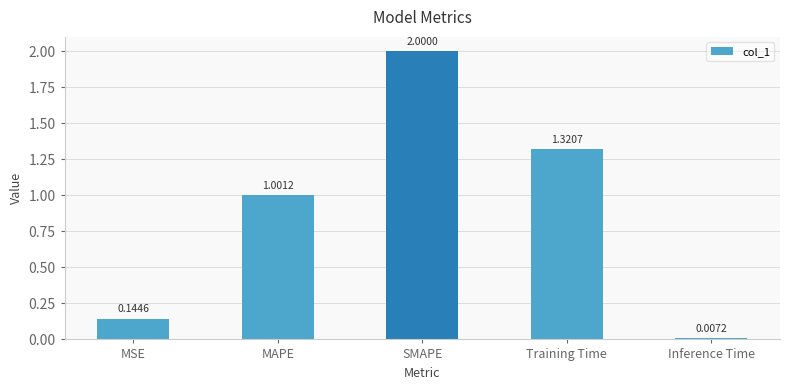

Where does the data first go above 1?

MAPE